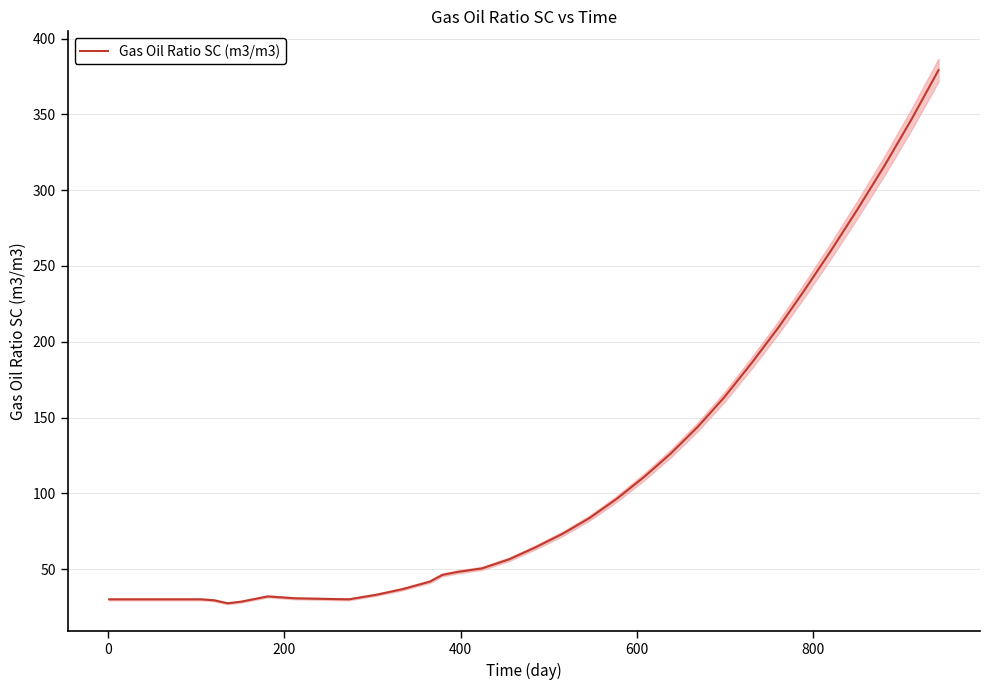

What is the lowest value of the Gas Oil Ratio SC (m3/m3) series?

27.5